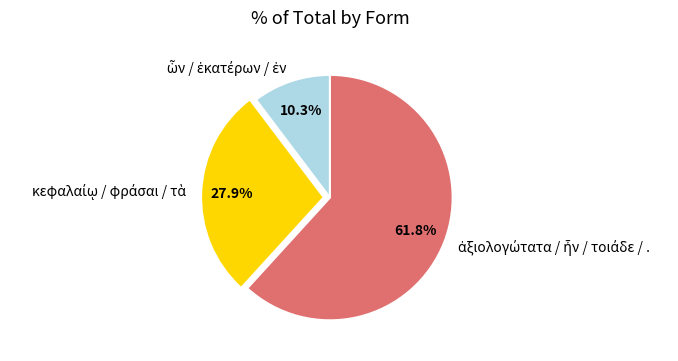

How many slices are in this pie chart?

3